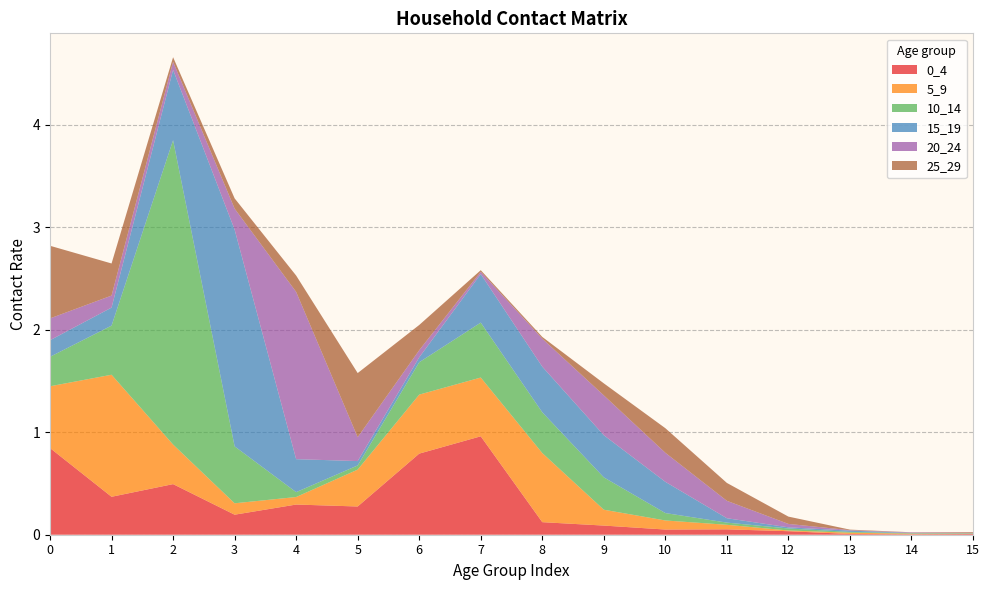

Reading right to left, what are all the values shown in this chart?

0_4: 0.0	0.0	0.0	0.0	0.1	0.1	0.1	0.1	1.0	0.8	0.3	0.3	0.2	0.5	0.4	0.8
5_9: 0.0	0.0	0.0	0.0	0.0	0.1	0.2	0.7	0.6	0.6	0.4	0.1	0.1	0.4	1.2	0.6
10_14: 0.0	0.0	0.0	0.0	0.0	0.1	0.3	0.4	0.5	0.3	0.0	0.0	0.6	3.0	0.5	0.3
15_19: 0.0	0.0	0.0	0.0	0.0	0.3	0.4	0.4	0.5	0.0	0.0	0.3	2.1	0.7	0.2	0.2
20_24: 0.0	0.0	0.0	0.0	0.2	0.3	0.4	0.3	0.0	0.1	0.2	1.6	0.2	0.1	0.1	0.2
25_29: 0.0	0.0	0.0	0.1	0.2	0.2	0.1	0.0	0.0	0.2	0.6	0.2	0.1	0.0	0.3	0.7